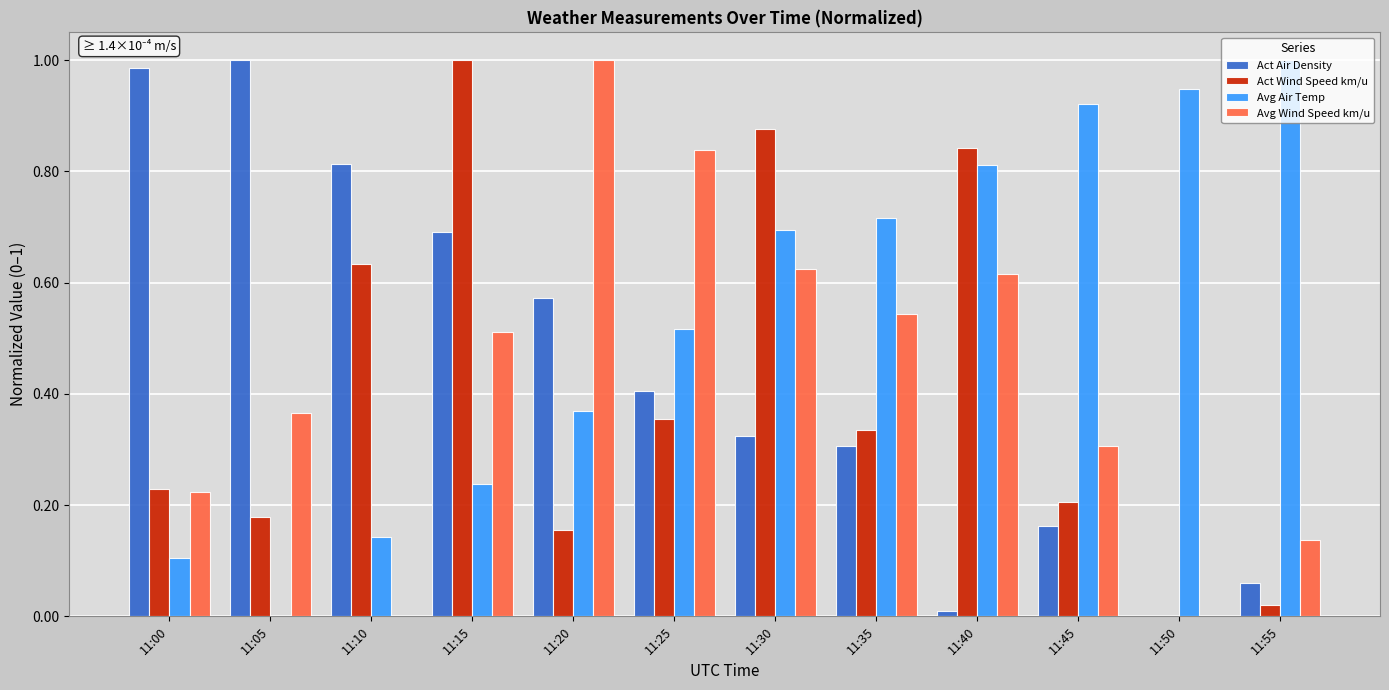

How many values in the Act Air Density series exceed 0?

11